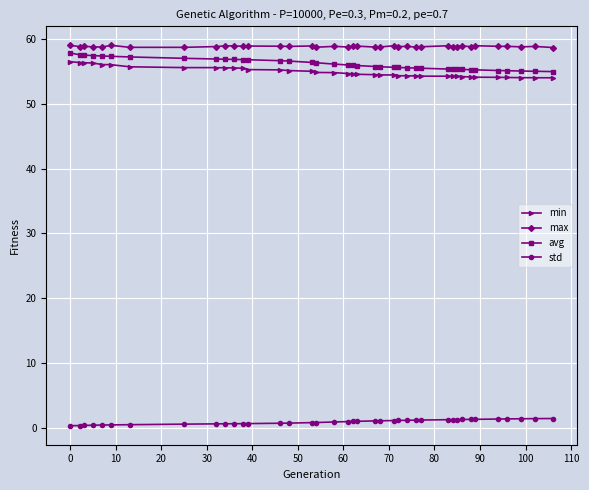

True or false: std and min cross at least once.

False